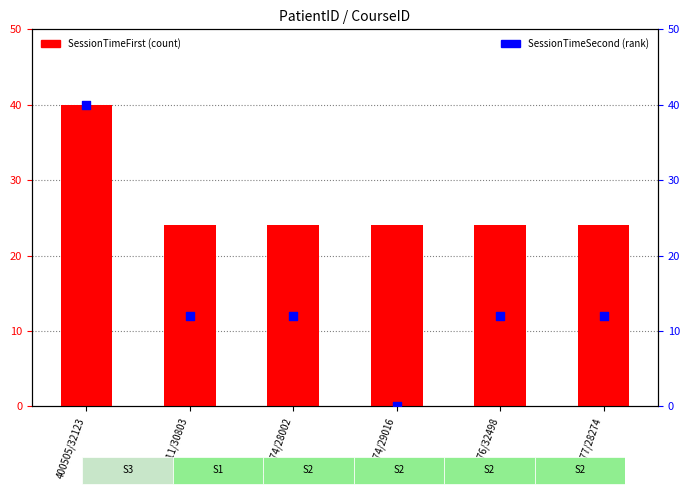

At which category is the sum across all series the highest?

400505/32123